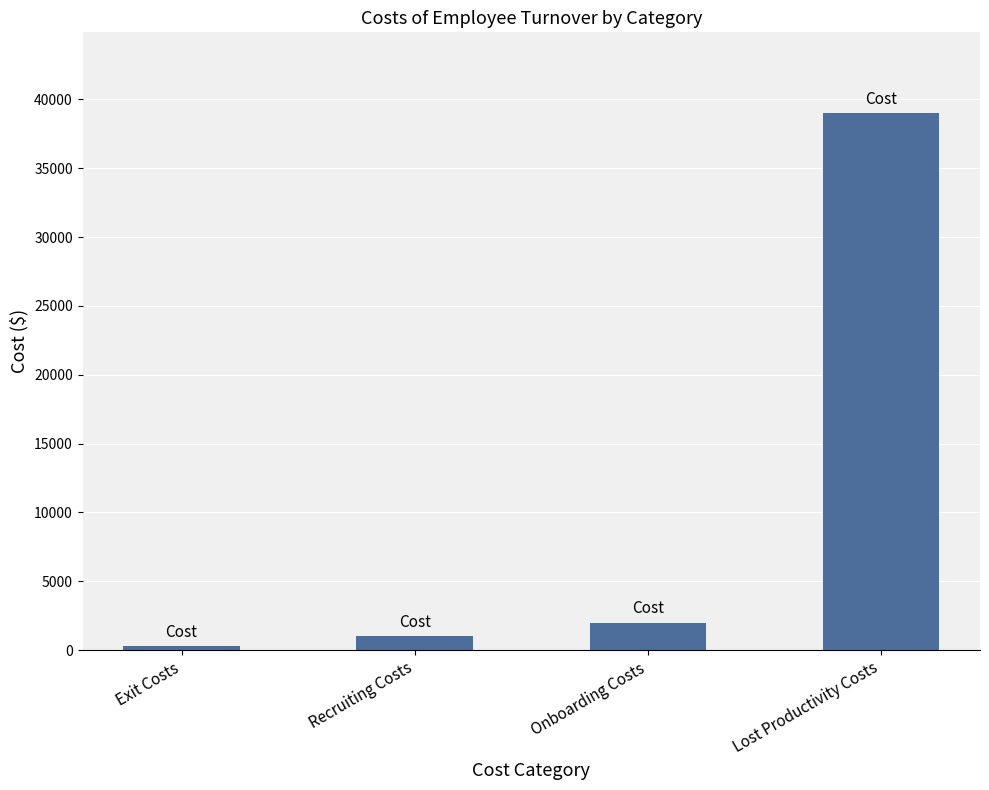

What is the sum of all values?

42317.6